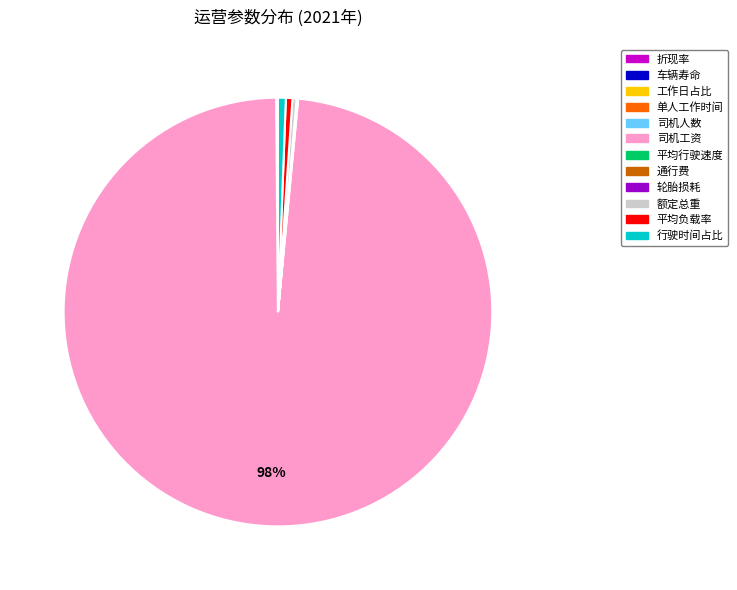

Is it true that 司机工资 is 98% of the pie?

True